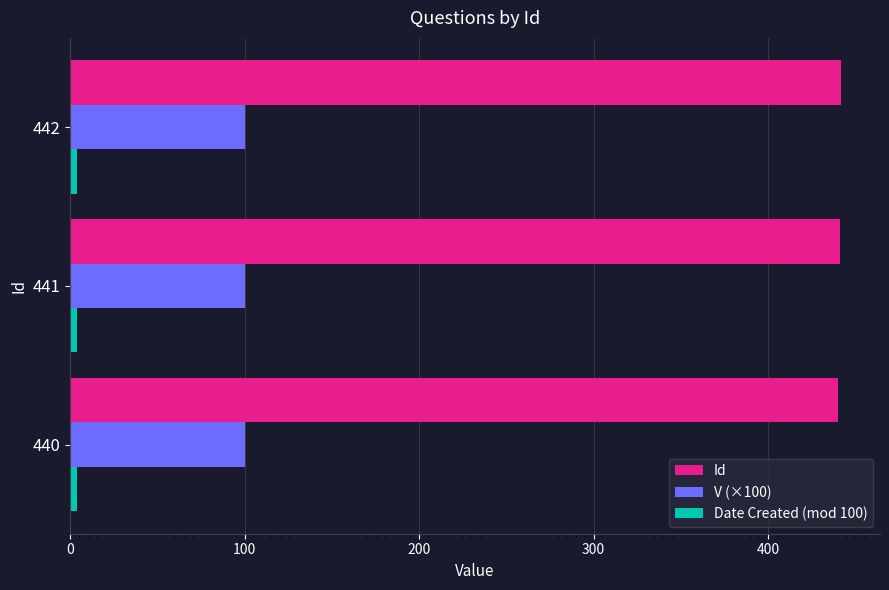

The value of V (×100) at 442 is 164. True or false?

False